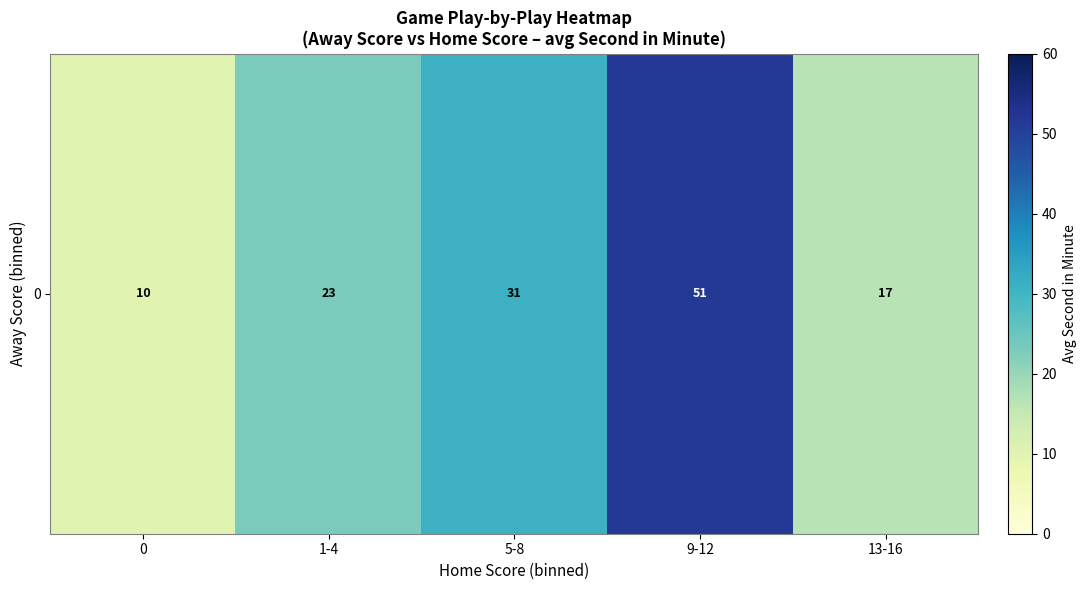

True or false: the data shows 22.5 at 13-16.

False